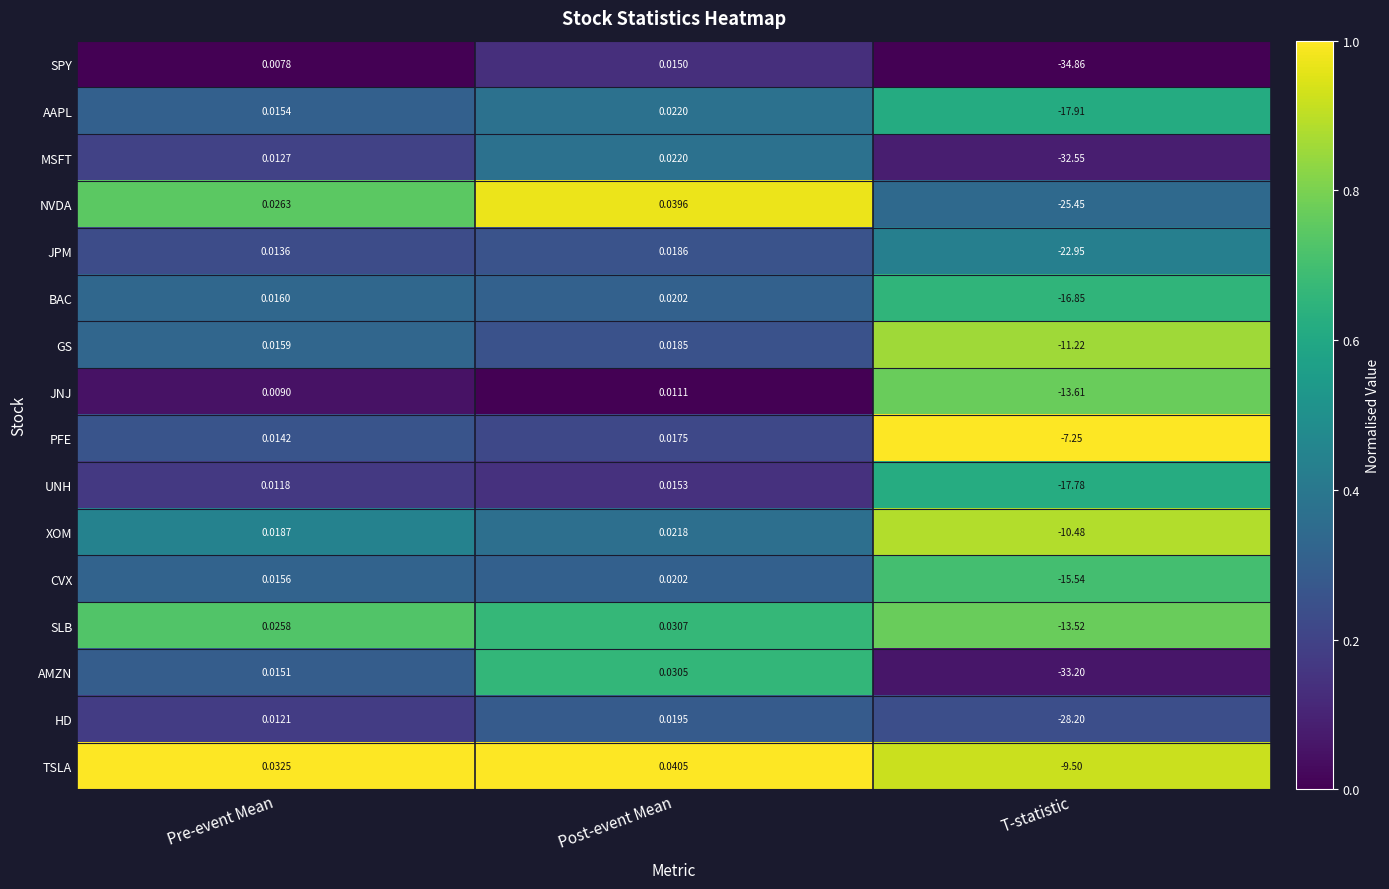

At which label does AMZN reach its peak?

Post-event Mean